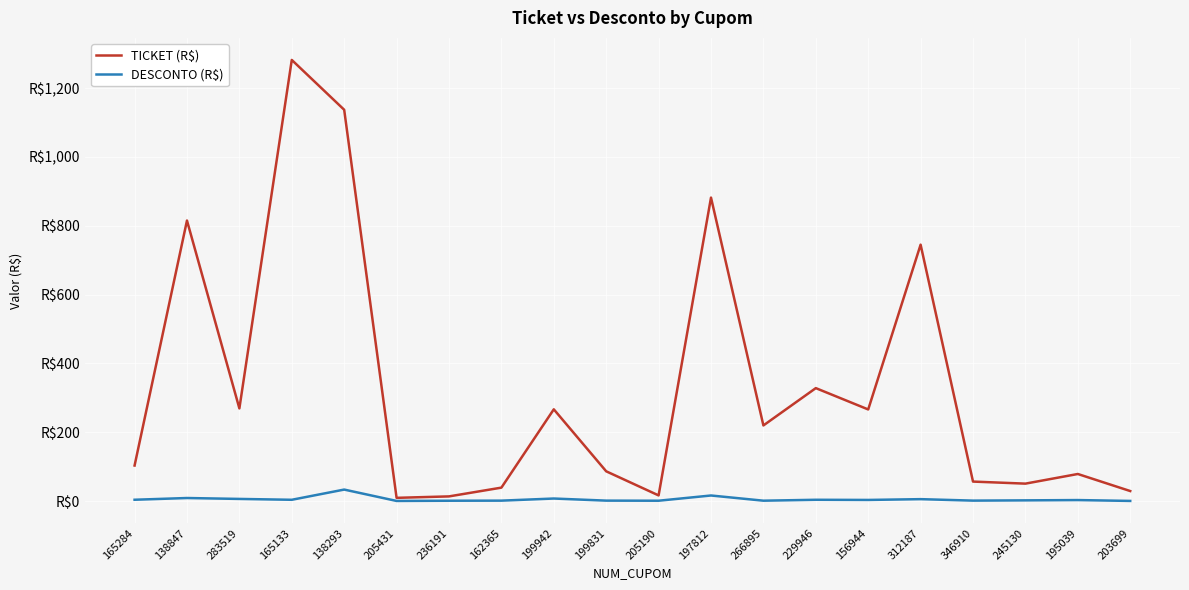

Is it true that DESCONTO (R$) equals 0.4 at 203699?

False